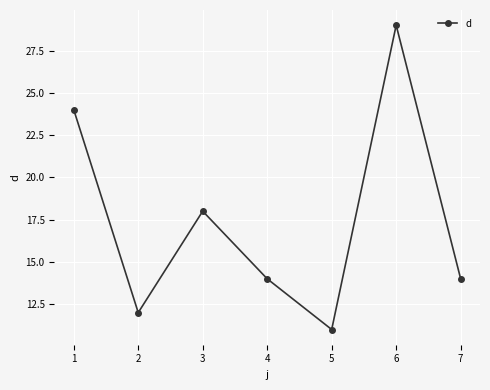

Which label corresponds to the largest value in the chart?

6